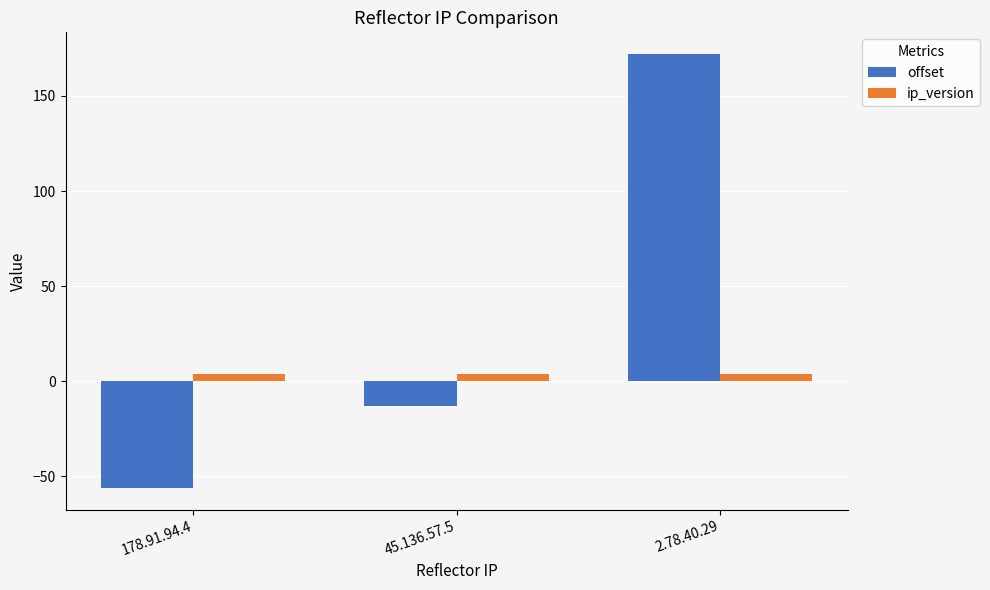

What are all the series names shown in the legend?

offset, ip_version